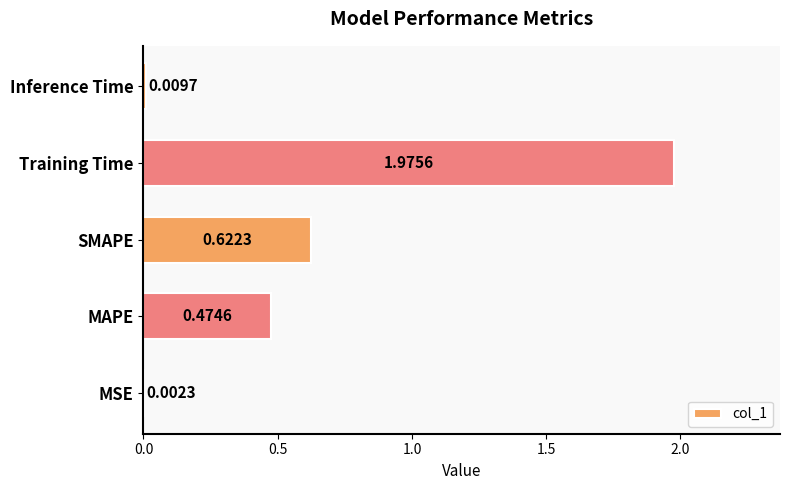

What is the sum of the values at Training Time and SMAPE?

2.6